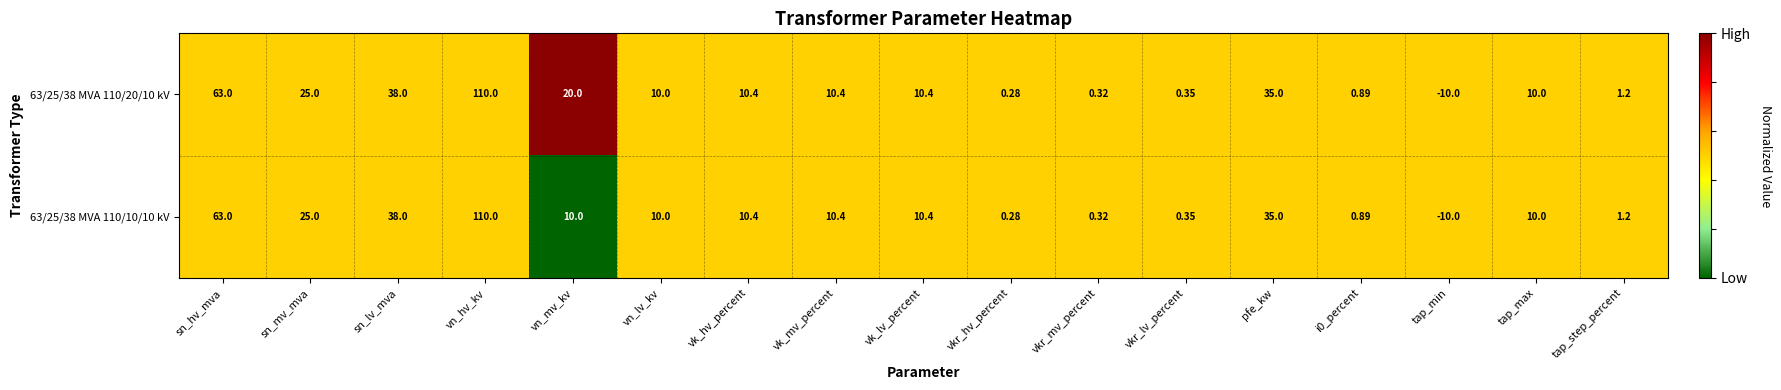

At which label is 63/25/38 MVA 110/20/10 kV closest to 50?

sn_lv_mva